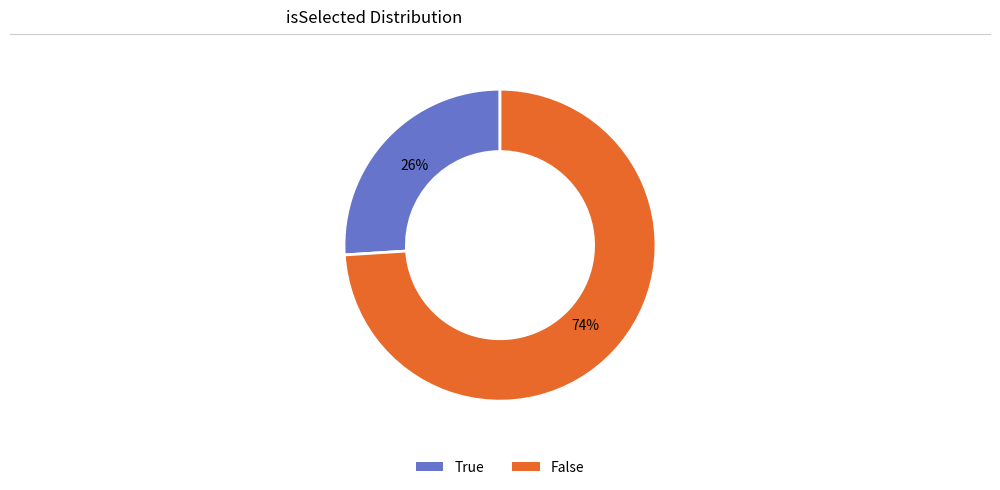

Which has a higher value, False or True?

False